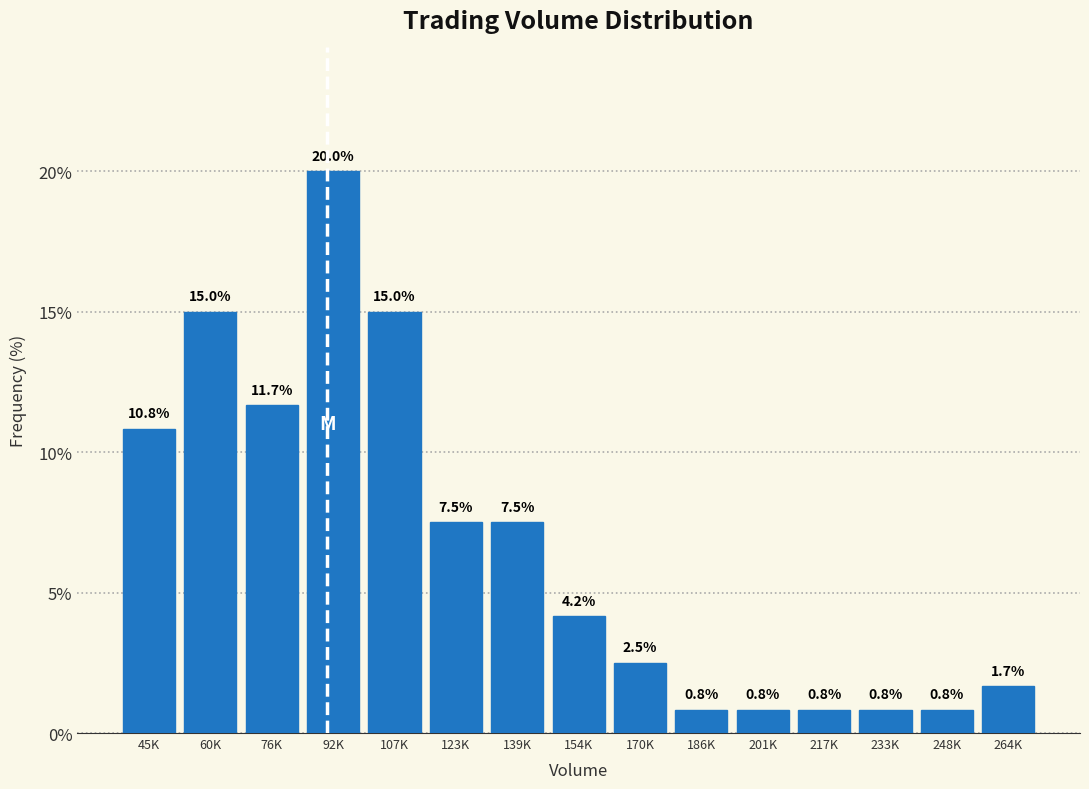

Reading left to right, transcribe all the data shown in this chart.

10.8	15.0	11.7	20.0	15.0	7.5	7.5	4.2	2.5	0.8	0.8	0.8	0.8	0.8	1.7